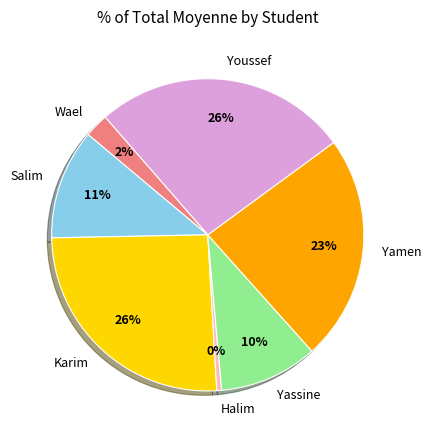

What percentage is the Yamen slice, to the nearest percent?

23%